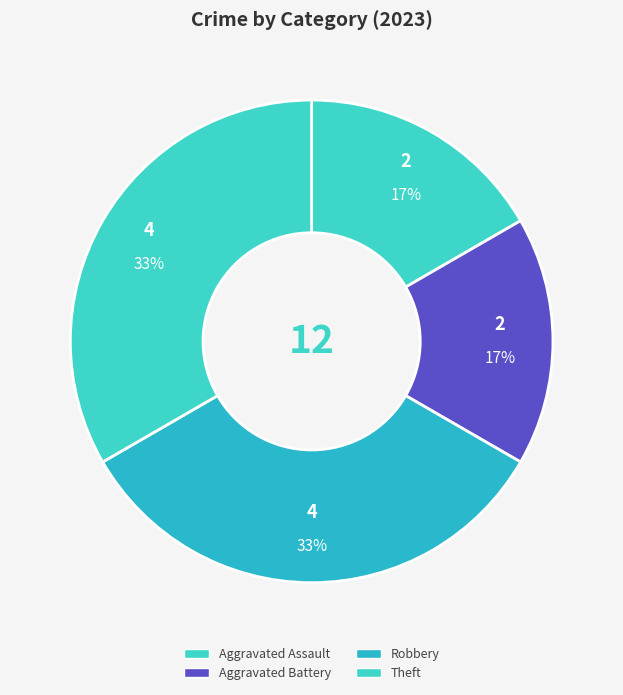

The Aggravated Assault slice represents 10% of the pie. True or false?

False